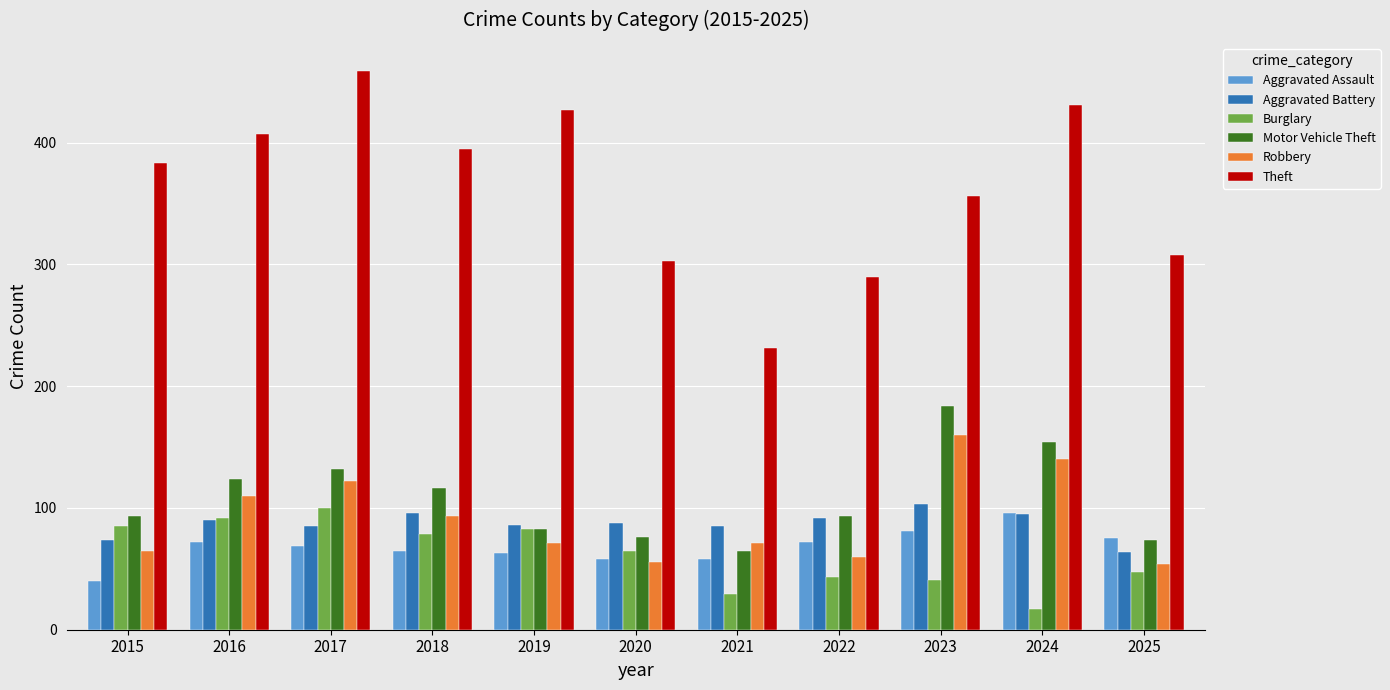

Is the value of Aggravated Battery at 2021 greater than the value of Motor Vehicle Theft at 2024?

No